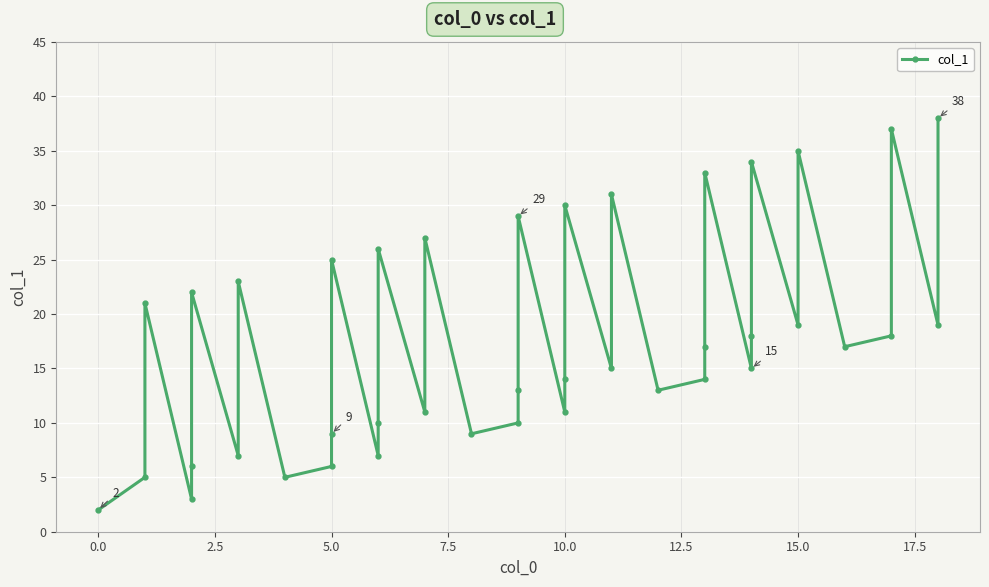

How many lines are shown in the chart?

1